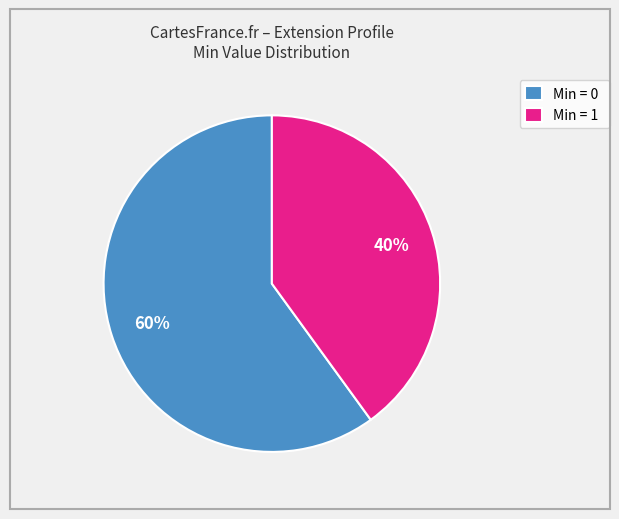

Do Min = 0 and Min = 1 together represent more than half of the pie?

Yes